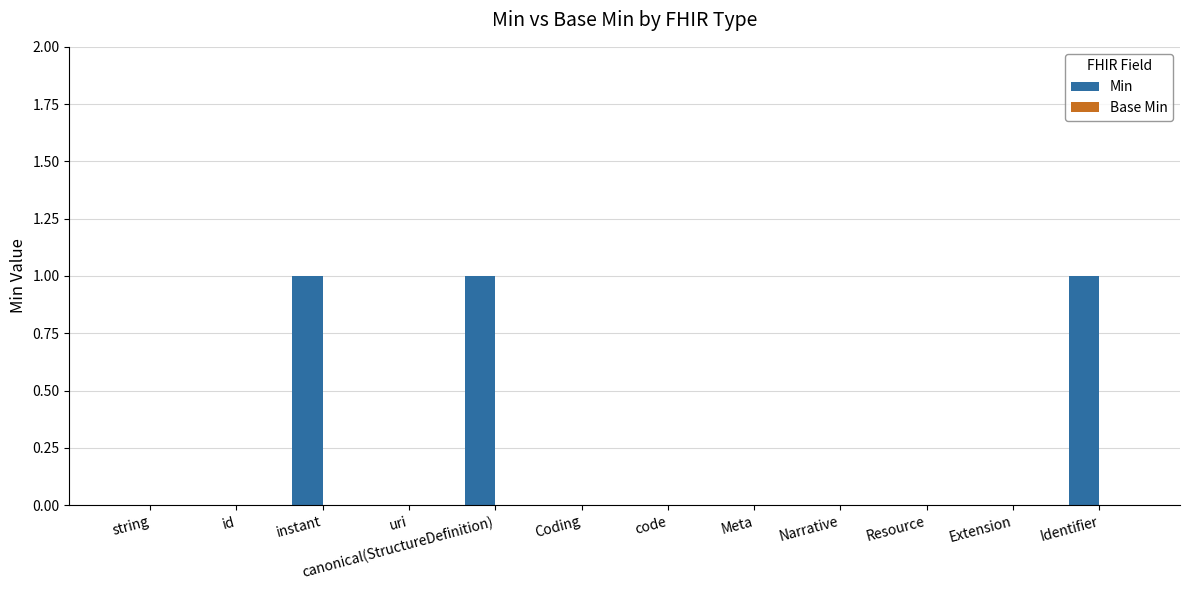

Is it true that the value at canonical(StructureDefinition) is 1?

True